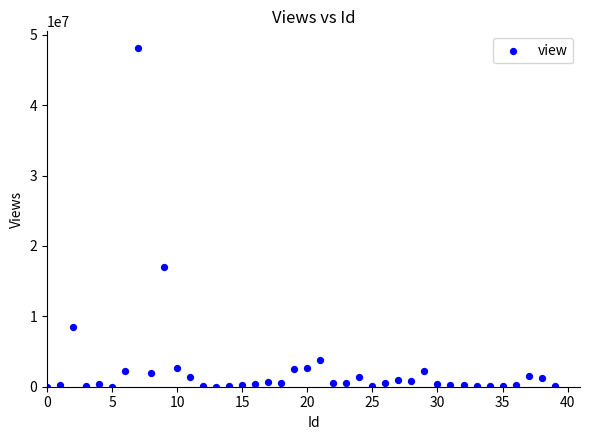

What Y value in the scatter plot is closest to 24050195?

17033900